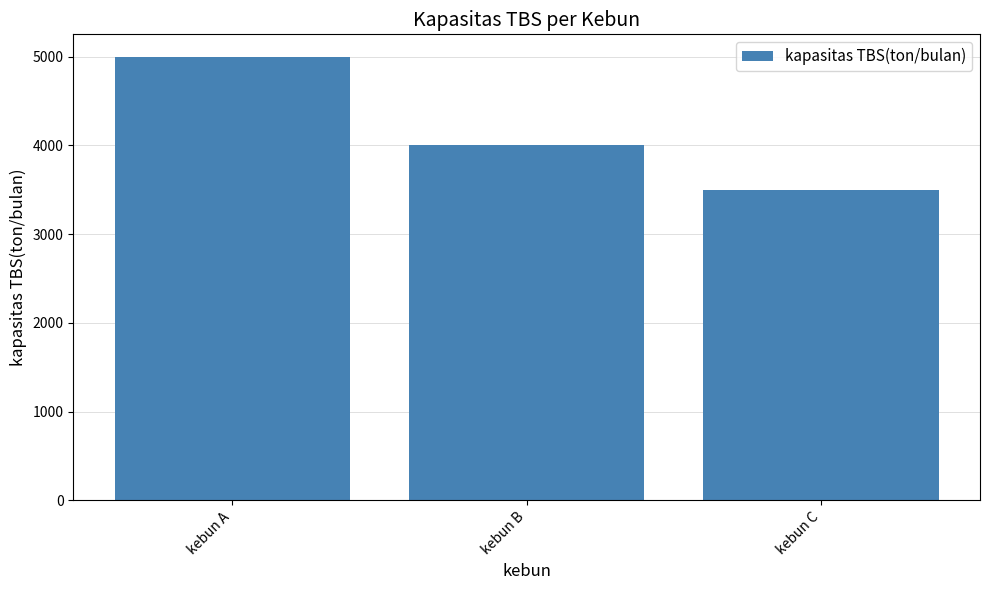

Approximately how many times larger is the value at kebun B compared to kebun A?

0.8